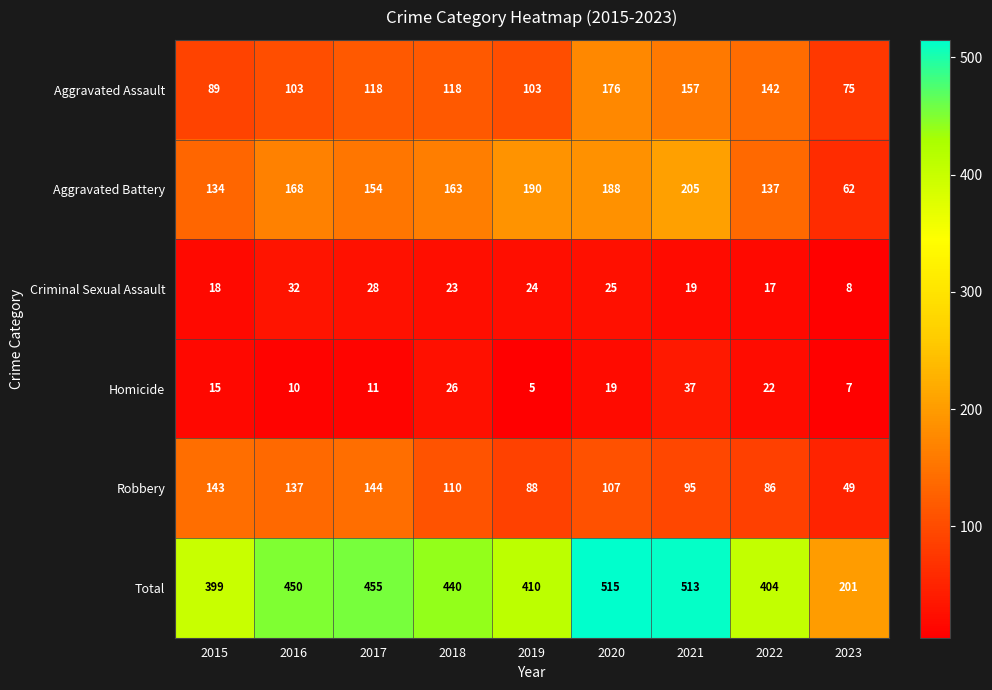

What is the maximum value shown in the chart?

515